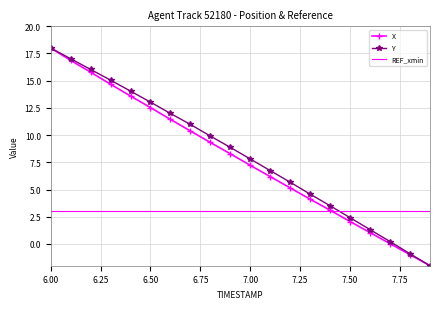

What is the highest value of the REF_xmin series?

3.0